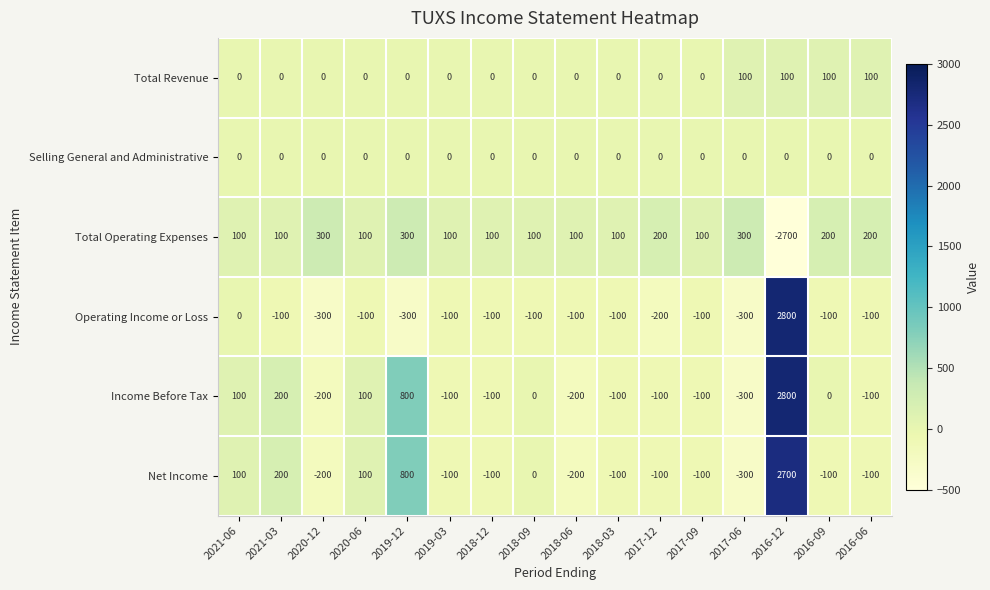

What is the total value across all series at 2018-12?

-200